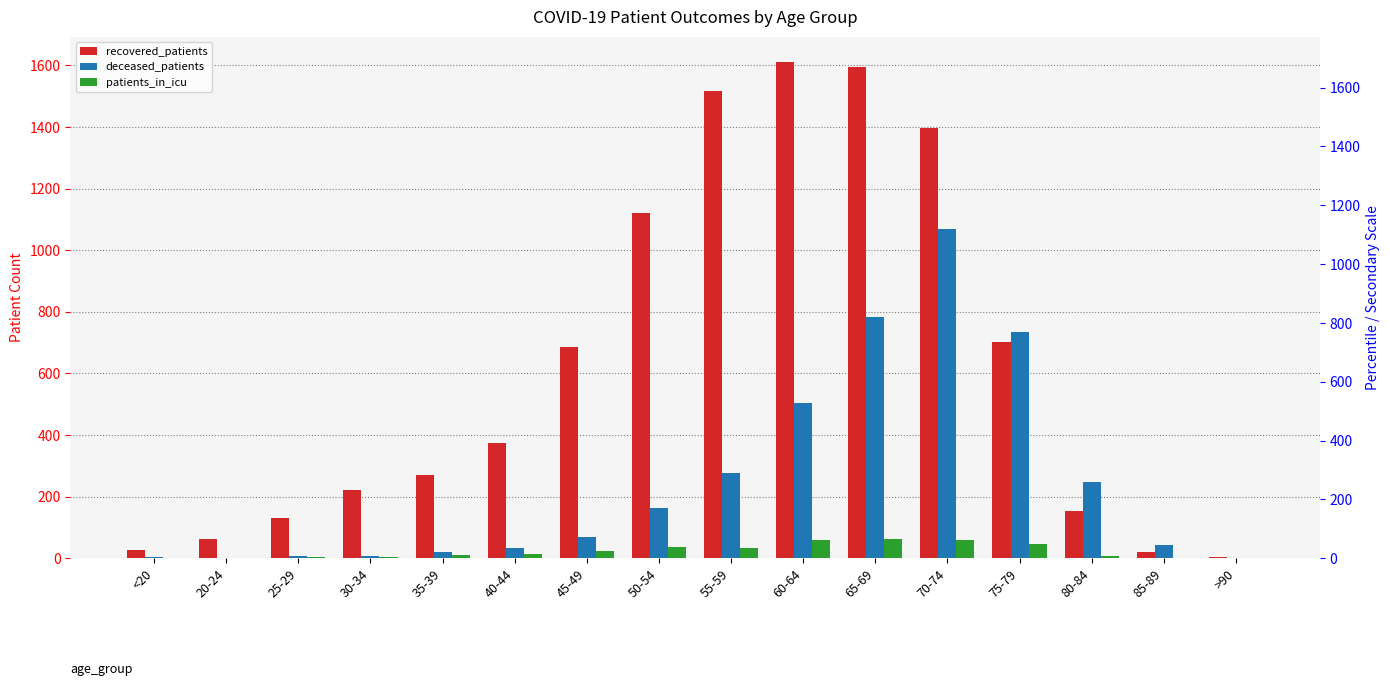

At which label does recovered_patients first exceed 373?

45-49